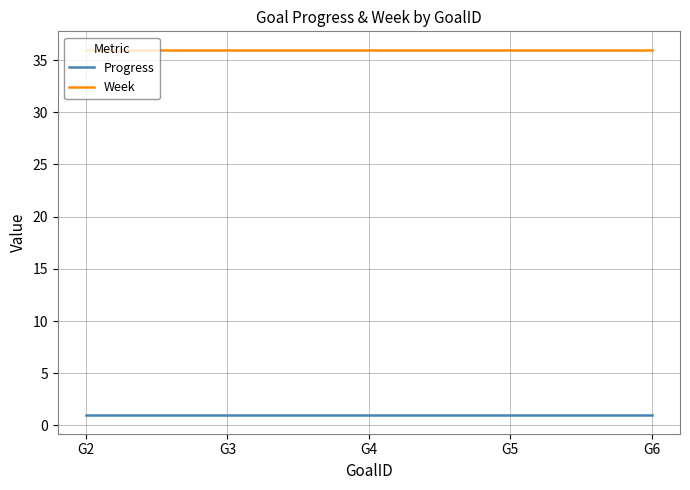

True or false: Week and Progress cross at least once.

False